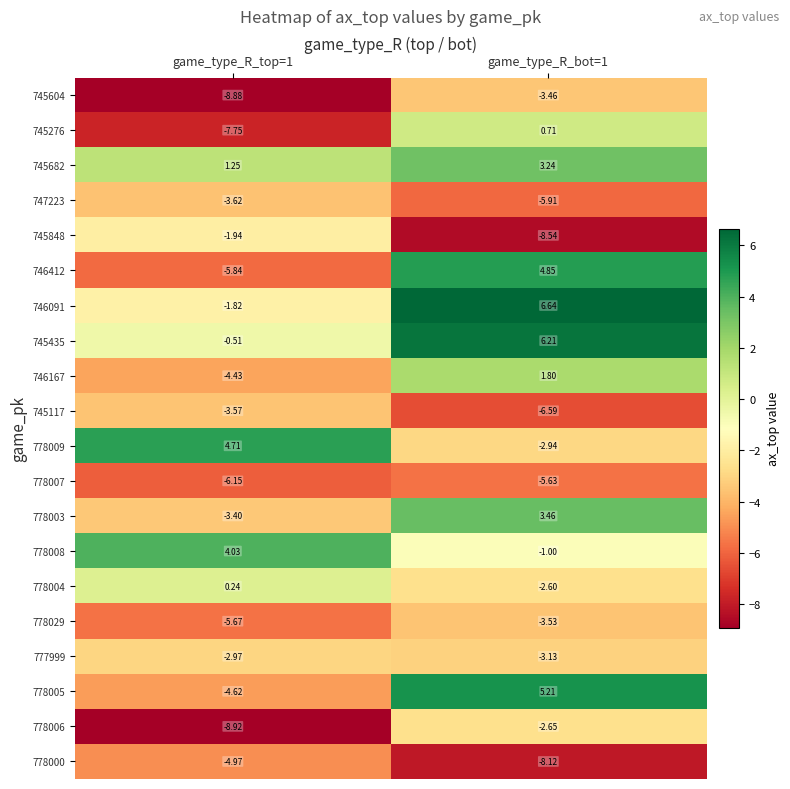

Is the value of 745848 at game_type_R_top=1 greater than the value of 778007 at game_type_R_top=1?

Yes